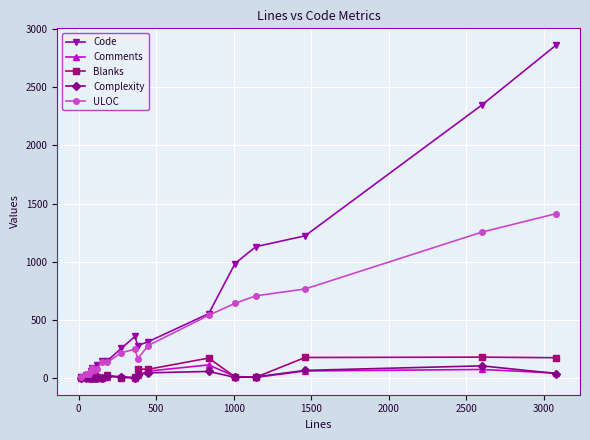

What is the greatest value displayed?

2864